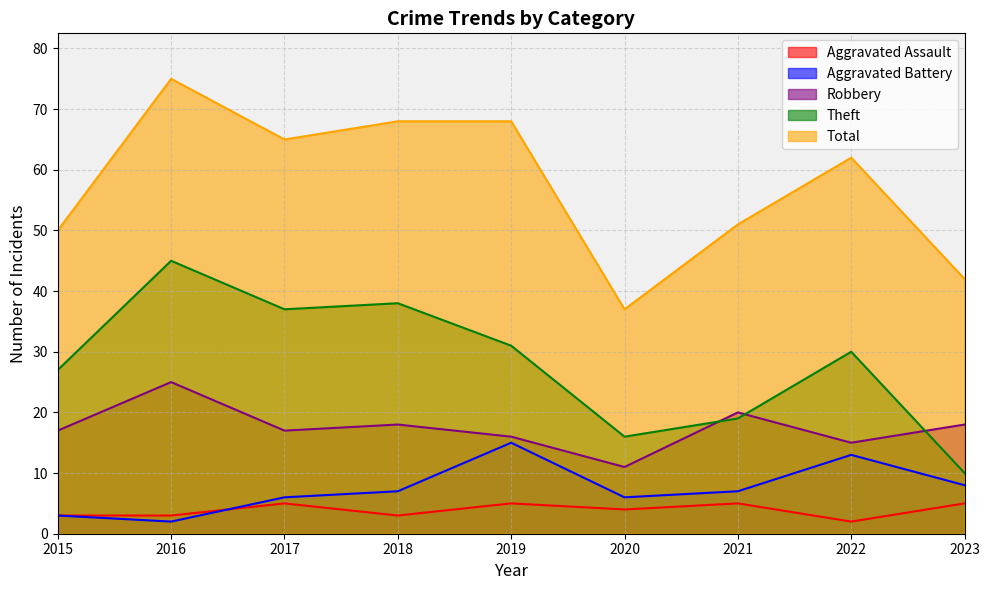

Which has a higher value, 2022 or 2018?

2018